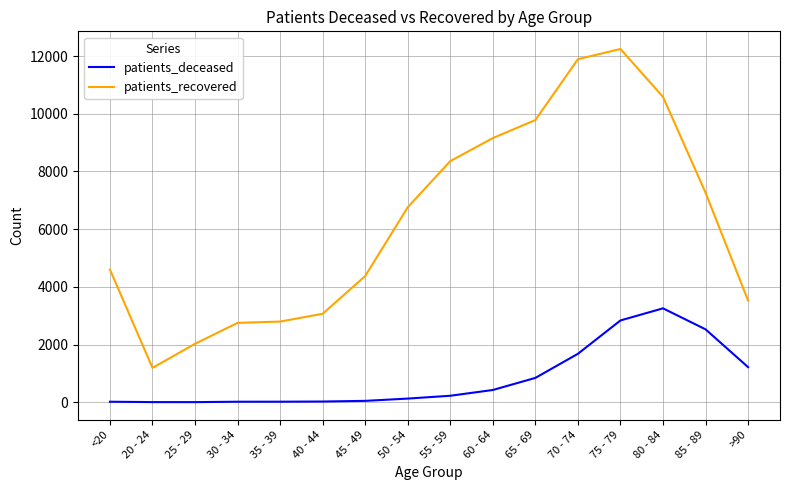

What is the difference between the patients_deceased values at 45 - 49 and 40 - 44?

23